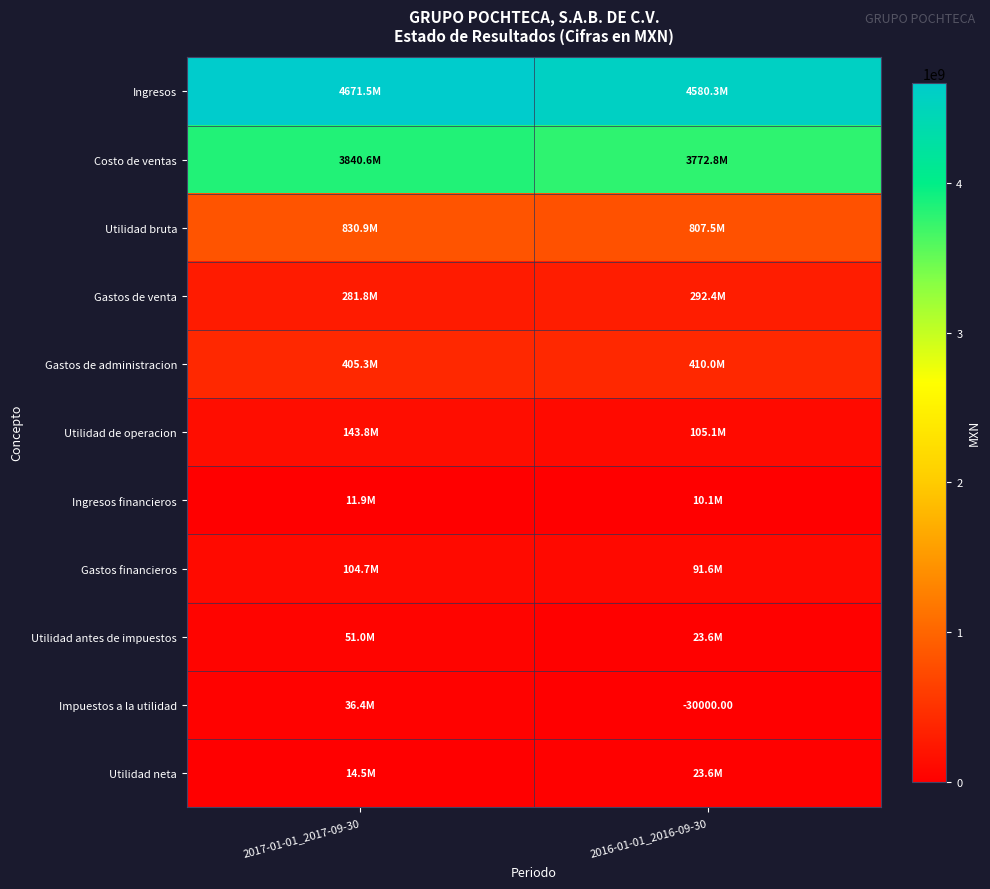

How many data points in Utilidad bruta are less than 830857000?

1